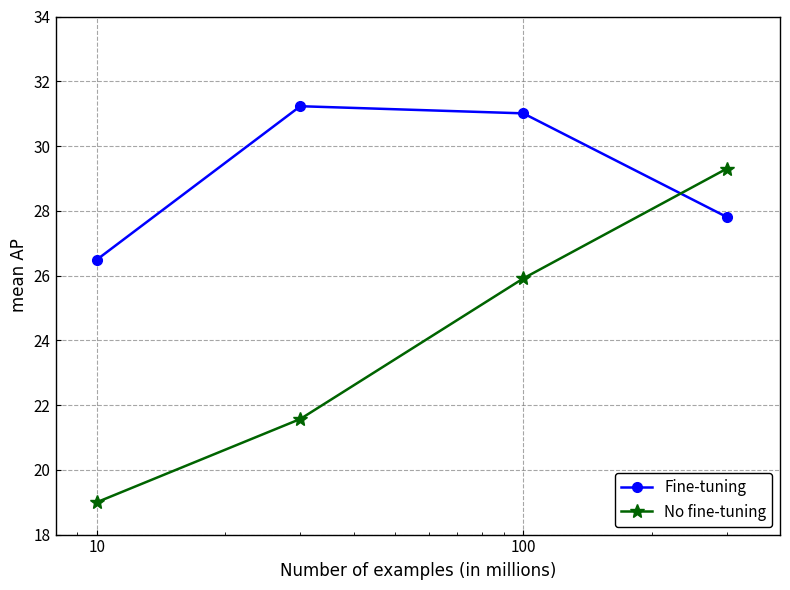

What is the value of the Fine-tuning point at the 2nd from the left?

31.2